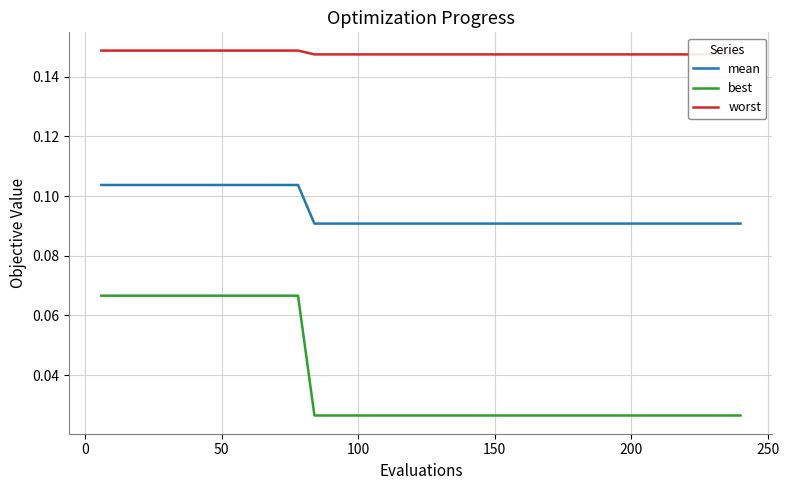

Reading left to right, what are all the values shown in this chart?

mean: 0.1	0.1	0.1	0.1	0.1	0.1	0.1	0.1	0.1	0.1	0.1	0.1	0.1	0.1	0.1	0.1	0.1	0.1	0.1	0.1	0.1	0.1	0.1	0.1	0.1	0.1	0.1	0.1	0.1	0.1	0.1	0.1	0.1	0.1	0.1	0.1	0.1	0.1	0.1	0.1
best: 0.1	0.1	0.1	0.1	0.1	0.1	0.1	0.1	0.1	0.1	0.1	0.1	0.1	0.0	0.0	0.0	0.0	0.0	0.0	0.0	0.0	0.0	0.0	0.0	0.0	0.0	0.0	0.0	0.0	0.0	0.0	0.0	0.0	0.0	0.0	0.0	0.0	0.0	0.0	0.0
worst: 0.1	0.1	0.1	0.1	0.1	0.1	0.1	0.1	0.1	0.1	0.1	0.1	0.1	0.1	0.1	0.1	0.1	0.1	0.1	0.1	0.1	0.1	0.1	0.1	0.1	0.1	0.1	0.1	0.1	0.1	0.1	0.1	0.1	0.1	0.1	0.1	0.1	0.1	0.1	0.1